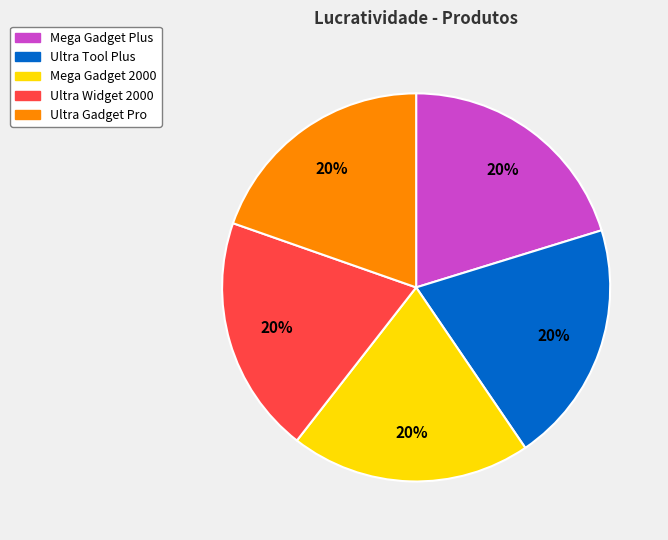

Do Mega Gadget Plus and Ultra Gadget Pro together represent more than half of the pie?

No